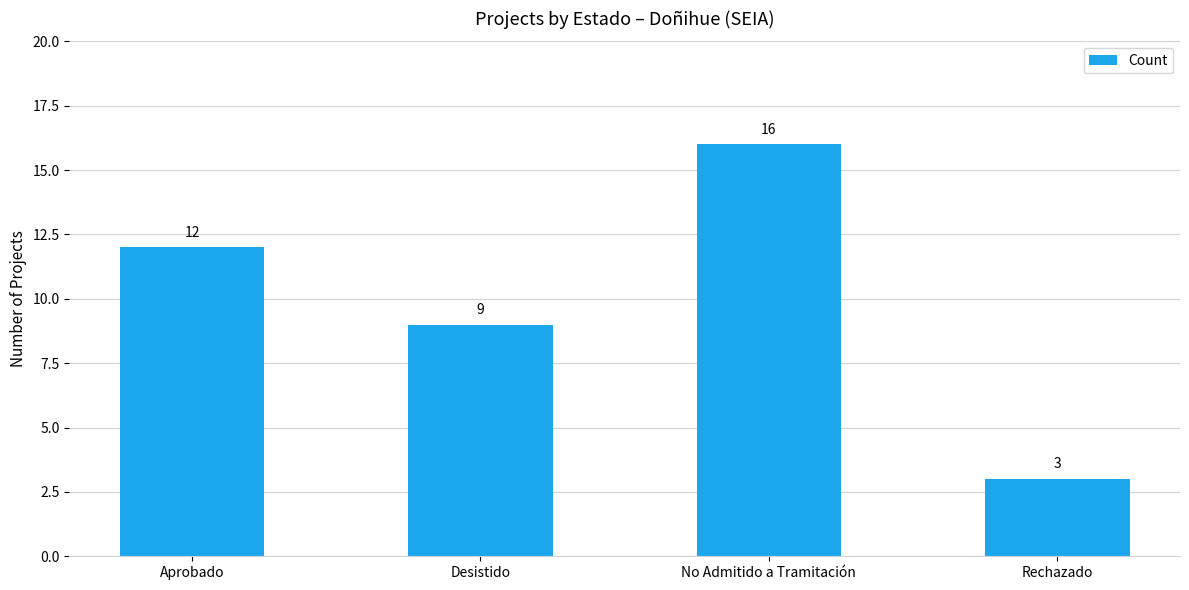

Reading right to left, list all the values displayed in this chart.

3	16	9	12